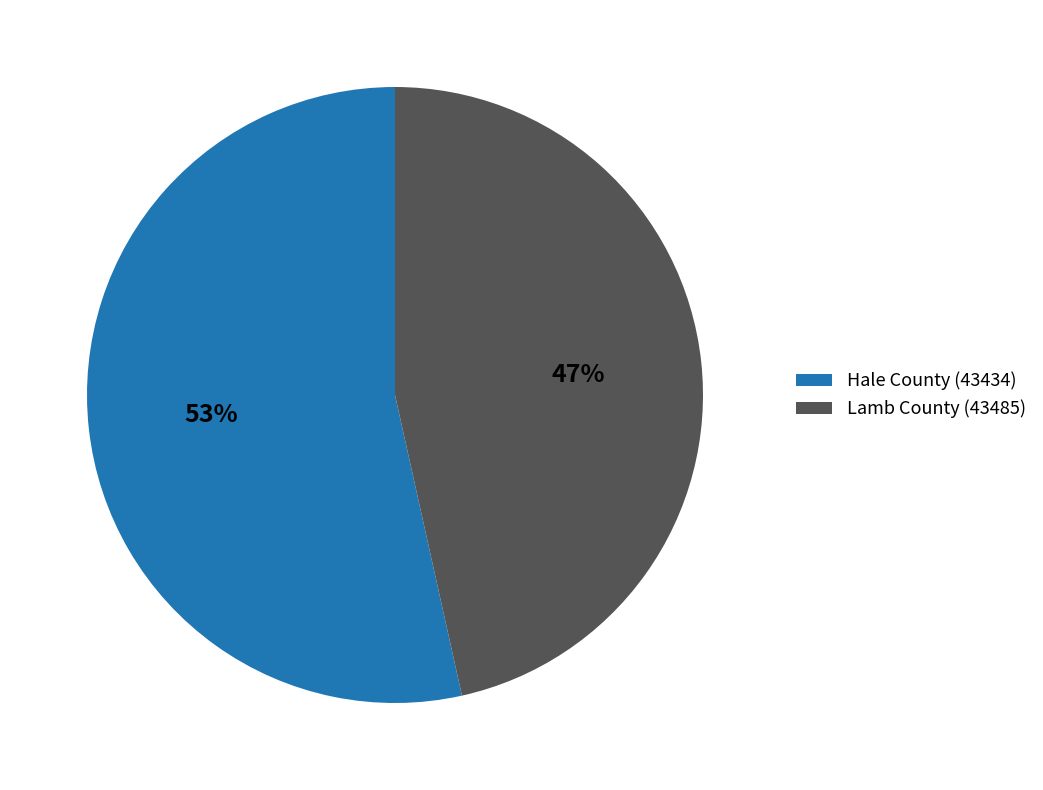

Approximately how many times larger is the value at Lamb County (43485) compared to Hale County (43434)?

0.9